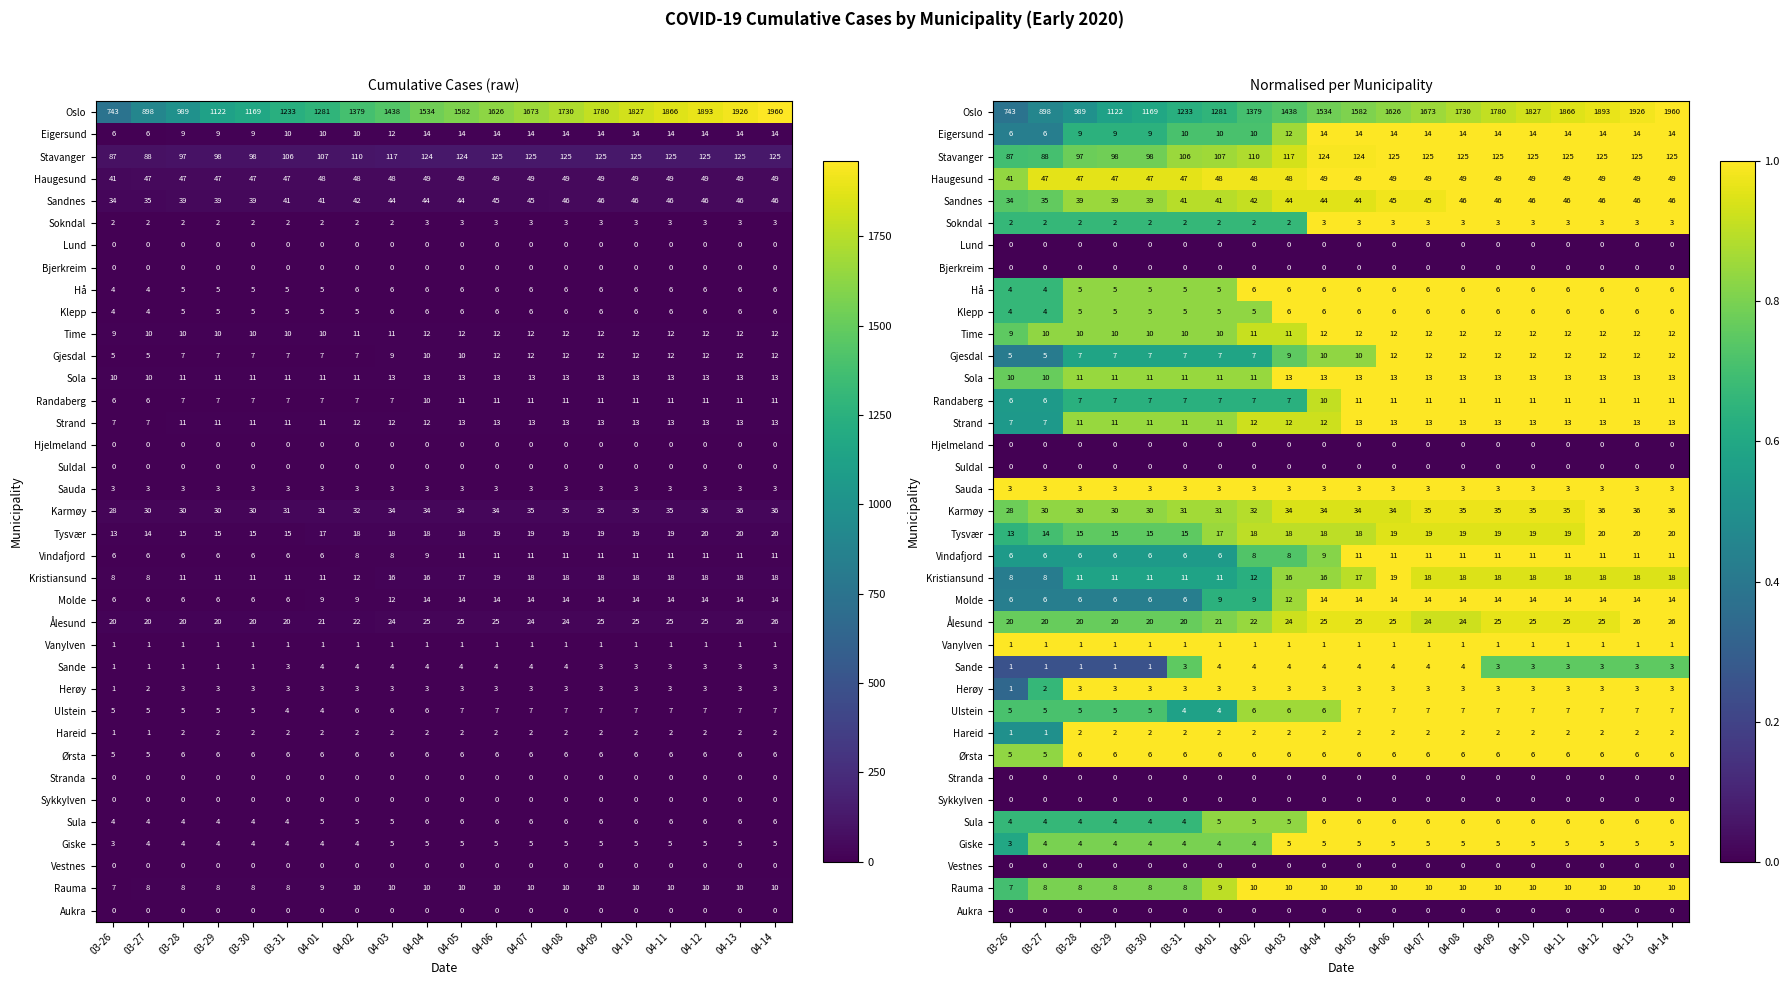

List the labels in order of Sola value, largest first.

04-03, 04-04, 04-05, 04-06, 04-07, 04-08, 04-09, 04-10, 04-11, 04-12, 04-13, 04-14, 03-28, 03-29, 03-30, 03-31, 04-01, 04-02, 03-26, 03-27